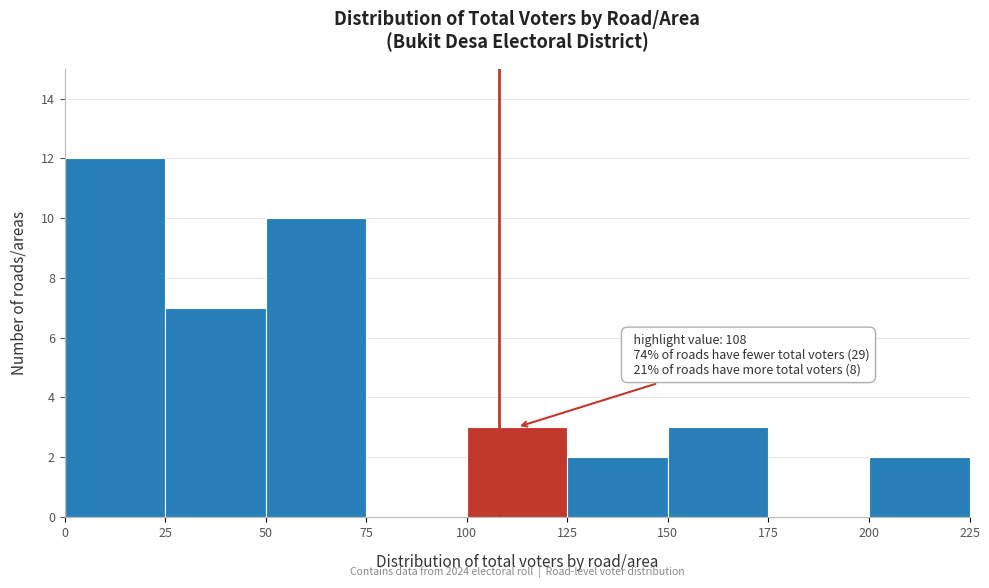

Over which range of the x-axis is the bar tallest?

0 to 25